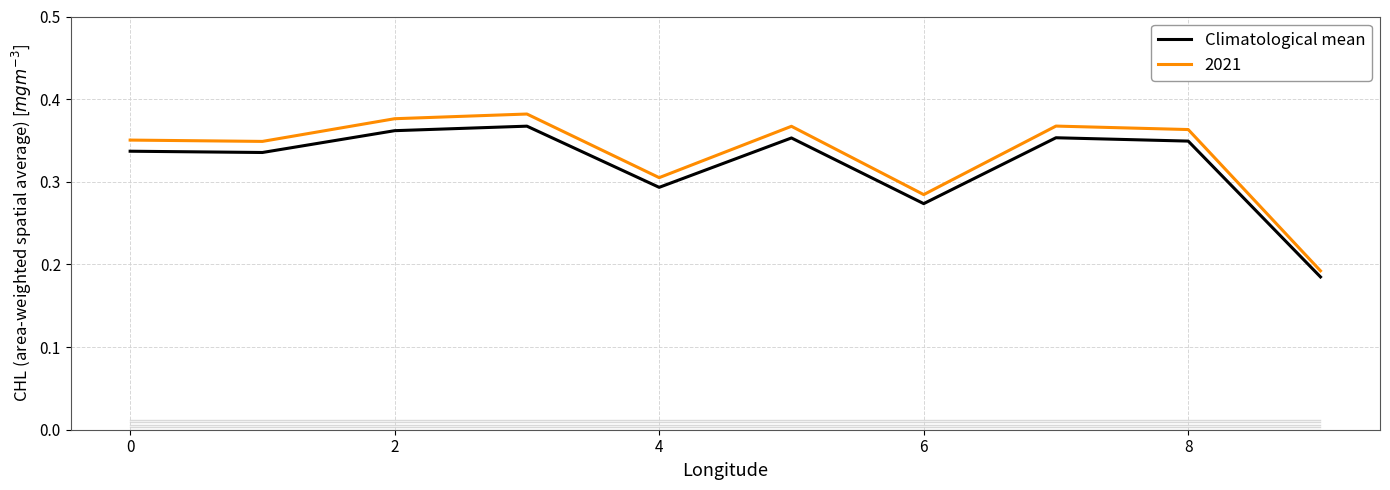

Which series has the widest spread of values?

2021